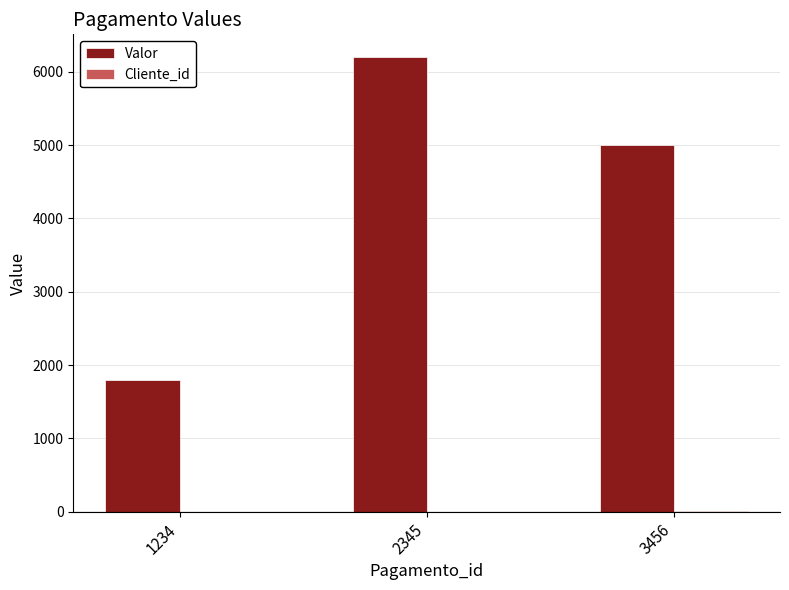

Which series changed the most between 2345 and 3456?

Valor